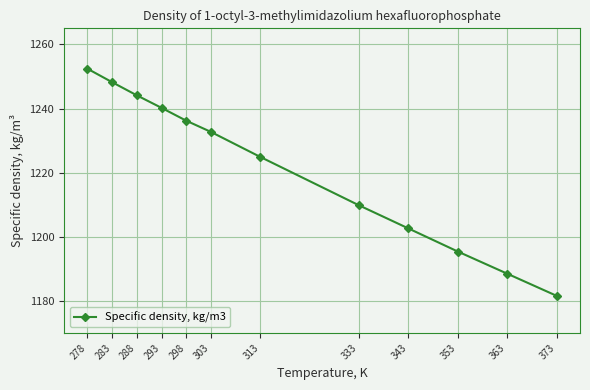

True or false: there are more than 2 points higher than both neighbors.

False